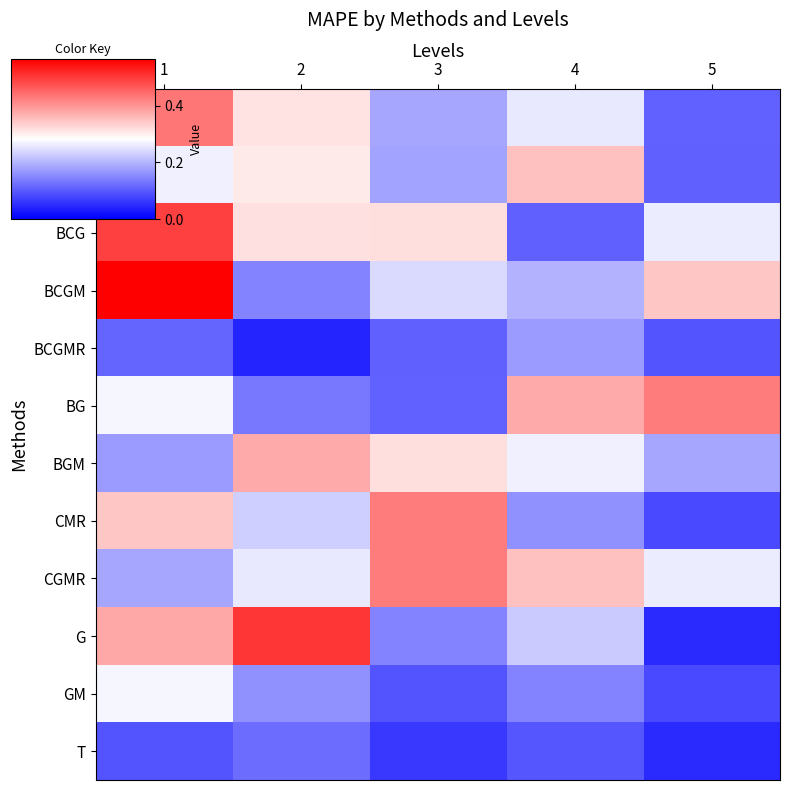

Reading left to right, transcribe all the data shown in this chart.

B: 1=0.4	2=0.3	3=0.2	4=0.3	5=0.1
BC: 1=0.3	2=0.3	3=0.2	4=0.4	5=0.1
BCG: 1=0.5	2=0.3	3=0.3	4=0.1	5=0.3
BCGM: 1=0.6	2=0.1	3=0.2	4=0.2	5=0.3
BCGMR: 1=0.1	2=0.0	3=0.1	4=0.2	5=0.1
BG: 1=0.3	2=0.1	3=0.1	4=0.4	5=0.4
BGM: 1=0.2	2=0.4	3=0.3	4=0.3	5=0.2
CMR: 1=0.3	2=0.2	3=0.4	4=0.2	5=0.1
CGMR: 1=0.2	2=0.3	3=0.4	4=0.4	5=0.3
G: 1=0.4	2=0.5	3=0.1	4=0.2	5=0.0
GM: 1=0.3	2=0.2	3=0.1	4=0.1	5=0.1
T: 1=0.1	2=0.1	3=0.1	4=0.1	5=0.0